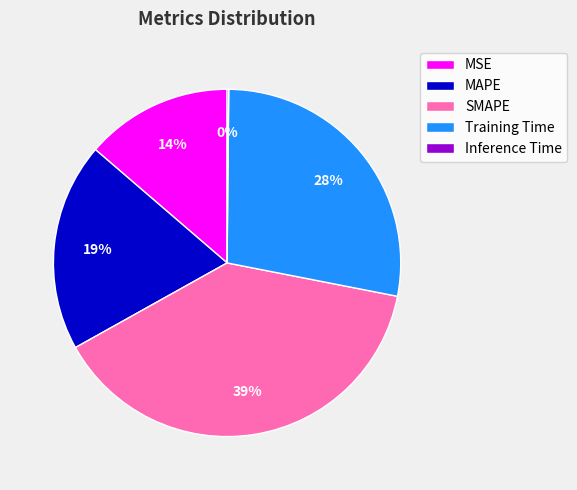

Does SMAPE account for over 50% of the chart?

No